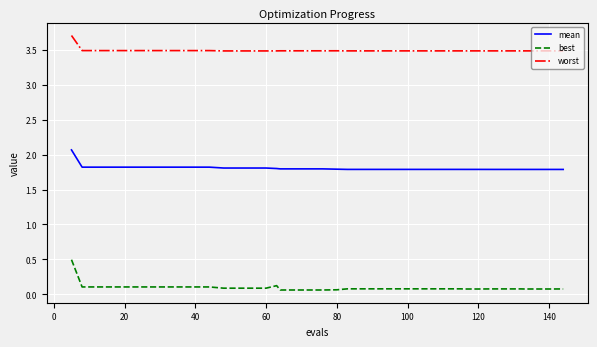

Which series has the largest range (max minus min)?

best